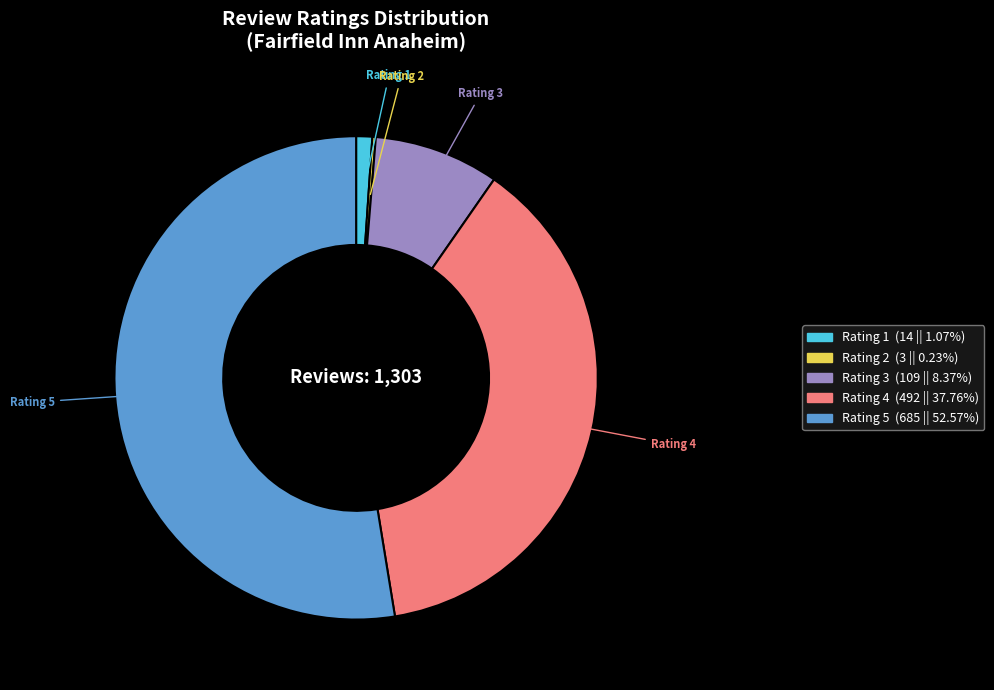

Does any single category account for the majority?

Yes